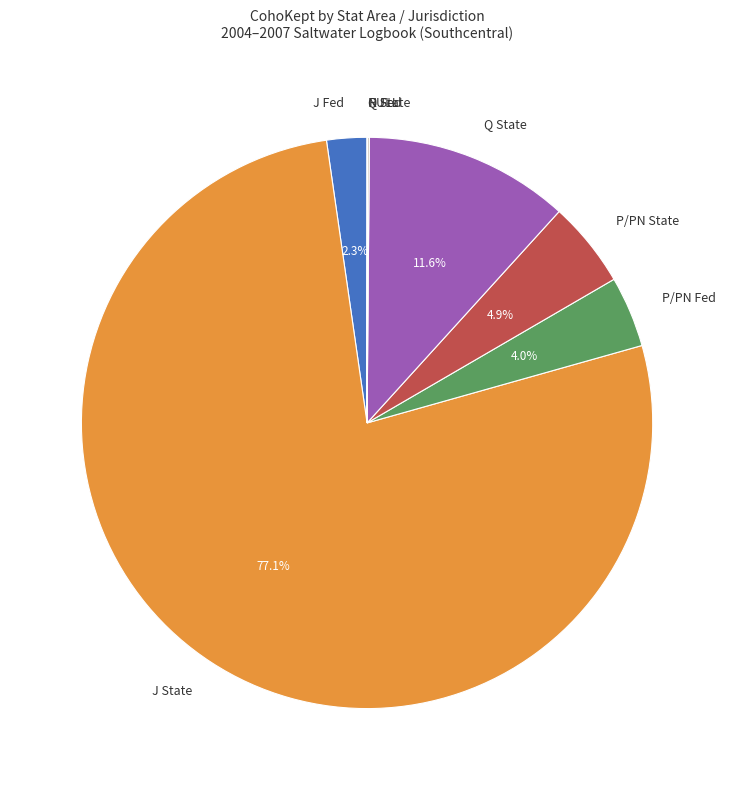

To the nearest percent, what is the difference between the largest and smallest slice percentages?

77%